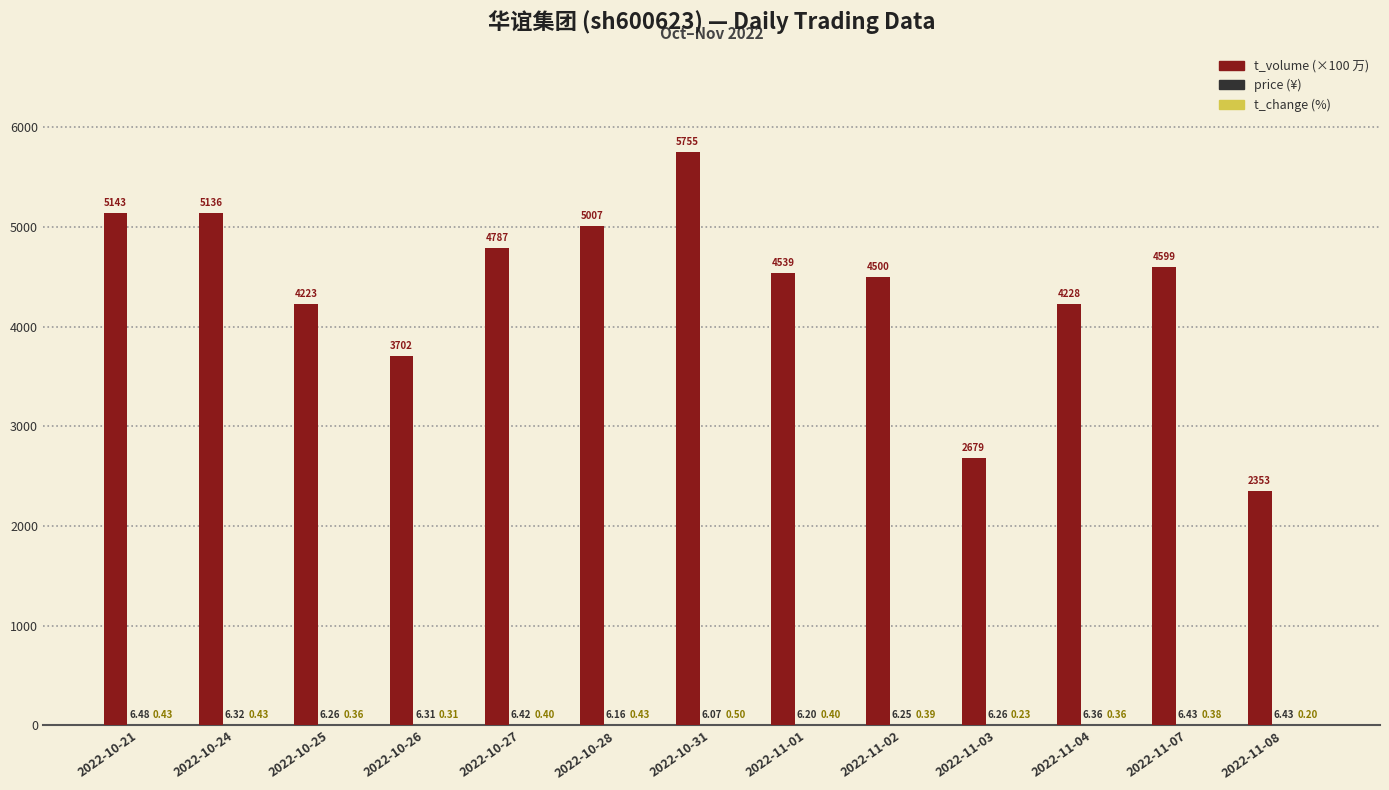

At which category is the sum across all series the highest?

2022-10-31